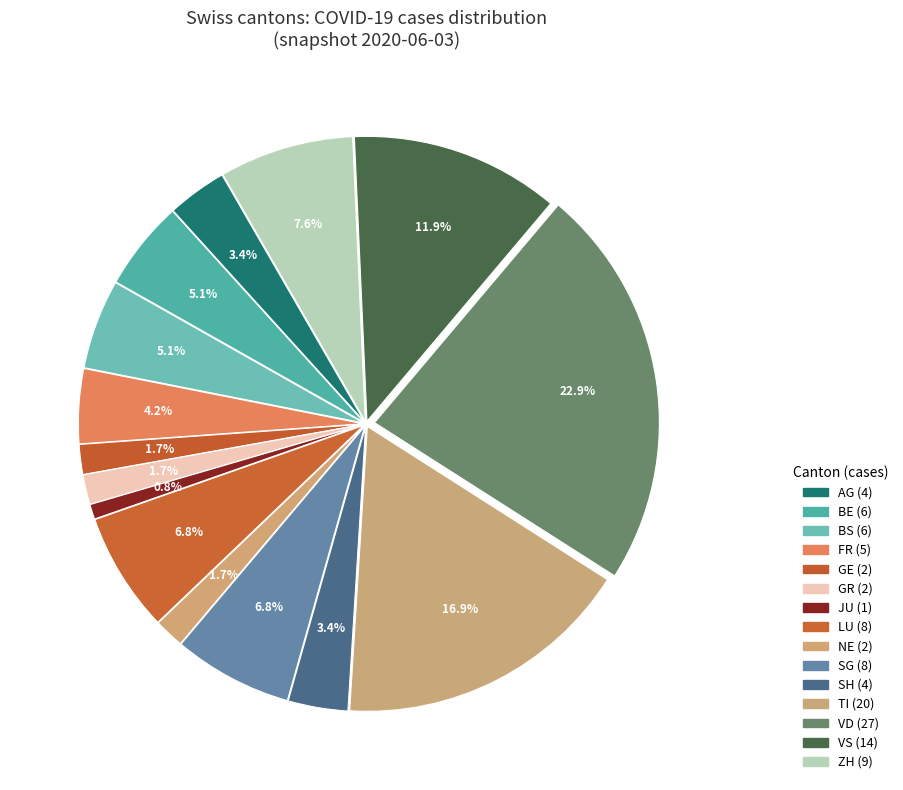

How many segments does this pie chart have?

15